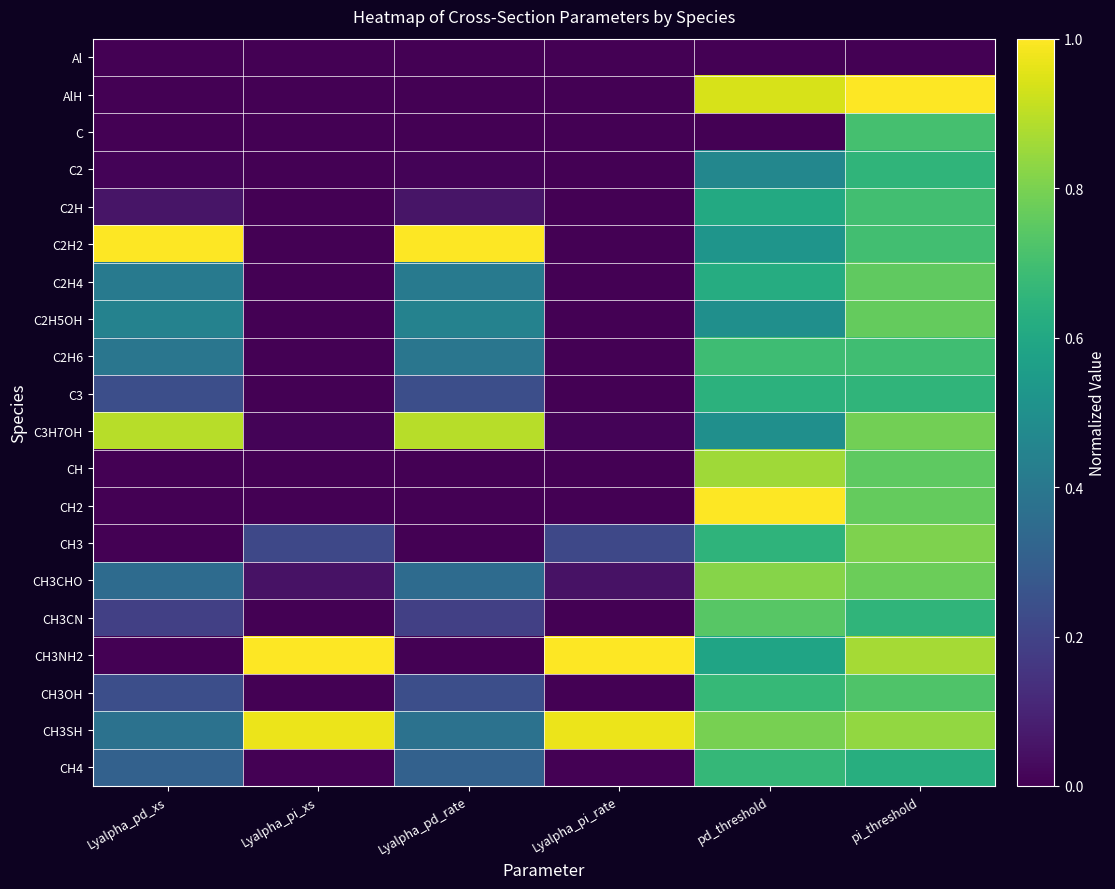

Reading left to right, list all the values displayed in this chart.

Al: Lyalpha_pd_xs=0.0	Lyalpha_pi_xs=0.0	Lyalpha_pd_rate=0.0	Lyalpha_pi_rate=0.0	pd_threshold=0.0	pi_threshold=0.0
AlH: Lyalpha_pd_xs=0.0	Lyalpha_pi_xs=0.0	Lyalpha_pd_rate=0.0	Lyalpha_pi_rate=0.0	pd_threshold=0.9	pi_threshold=1.0
C: Lyalpha_pd_xs=0.0	Lyalpha_pi_xs=0.0	Lyalpha_pd_rate=0.0	Lyalpha_pi_rate=0.0	pd_threshold=0.0	pi_threshold=0.7
C2: Lyalpha_pd_xs=0.0	Lyalpha_pi_xs=0.0	Lyalpha_pd_rate=0.0	Lyalpha_pi_rate=0.0	pd_threshold=0.5	pi_threshold=0.7
C2H: Lyalpha_pd_xs=0.1	Lyalpha_pi_xs=0.0	Lyalpha_pd_rate=0.1	Lyalpha_pi_rate=0.0	pd_threshold=0.6	pi_threshold=0.7
C2H2: Lyalpha_pd_xs=1.0	Lyalpha_pi_xs=0.0	Lyalpha_pd_rate=1.0	Lyalpha_pi_rate=0.0	pd_threshold=0.5	pi_threshold=0.7
C2H4: Lyalpha_pd_xs=0.4	Lyalpha_pi_xs=0.0	Lyalpha_pd_rate=0.4	Lyalpha_pi_rate=0.0	pd_threshold=0.6	pi_threshold=0.8
C2H5OH: Lyalpha_pd_xs=0.4	Lyalpha_pi_xs=0.0	Lyalpha_pd_rate=0.4	Lyalpha_pi_rate=0.0	pd_threshold=0.5	pi_threshold=0.8
C2H6: Lyalpha_pd_xs=0.4	Lyalpha_pi_xs=0.0	Lyalpha_pd_rate=0.4	Lyalpha_pi_rate=0.0	pd_threshold=0.7	pi_threshold=0.7
C3: Lyalpha_pd_xs=0.2	Lyalpha_pi_xs=0.0	Lyalpha_pd_rate=0.2	Lyalpha_pi_rate=0.0	pd_threshold=0.6	pi_threshold=0.7
C3H7OH: Lyalpha_pd_xs=0.9	Lyalpha_pi_xs=0.0	Lyalpha_pd_rate=0.9	Lyalpha_pi_rate=0.0	pd_threshold=0.5	pi_threshold=0.8
CH: Lyalpha_pd_xs=0.0	Lyalpha_pi_xs=0.0	Lyalpha_pd_rate=0.0	Lyalpha_pi_rate=0.0	pd_threshold=0.9	pi_threshold=0.8
CH2: Lyalpha_pd_xs=0.0	Lyalpha_pi_xs=0.0	Lyalpha_pd_rate=0.0	Lyalpha_pi_rate=0.0	pd_threshold=1.0	pi_threshold=0.8
CH3: Lyalpha_pd_xs=0.0	Lyalpha_pi_xs=0.2	Lyalpha_pd_rate=0.0	Lyalpha_pi_rate=0.2	pd_threshold=0.6	pi_threshold=0.8
CH3CHO: Lyalpha_pd_xs=0.4	Lyalpha_pi_xs=0.1	Lyalpha_pd_rate=0.4	Lyalpha_pi_rate=0.1	pd_threshold=0.8	pi_threshold=0.8
CH3CN: Lyalpha_pd_xs=0.2	Lyalpha_pi_xs=0.0	Lyalpha_pd_rate=0.2	Lyalpha_pi_rate=0.0	pd_threshold=0.7	pi_threshold=0.7
CH3NH2: Lyalpha_pd_xs=0.0	Lyalpha_pi_xs=1.0	Lyalpha_pd_rate=0.0	Lyalpha_pi_rate=1.0	pd_threshold=0.6	pi_threshold=0.9
CH3OH: Lyalpha_pd_xs=0.2	Lyalpha_pi_xs=0.0	Lyalpha_pd_rate=0.2	Lyalpha_pi_rate=0.0	pd_threshold=0.7	pi_threshold=0.7
CH3SH: Lyalpha_pd_xs=0.4	Lyalpha_pi_xs=1.0	Lyalpha_pd_rate=0.4	Lyalpha_pi_rate=1.0	pd_threshold=0.8	pi_threshold=0.8
CH4: Lyalpha_pd_xs=0.3	Lyalpha_pi_xs=0.0	Lyalpha_pd_rate=0.3	Lyalpha_pi_rate=0.0	pd_threshold=0.7	pi_threshold=0.6